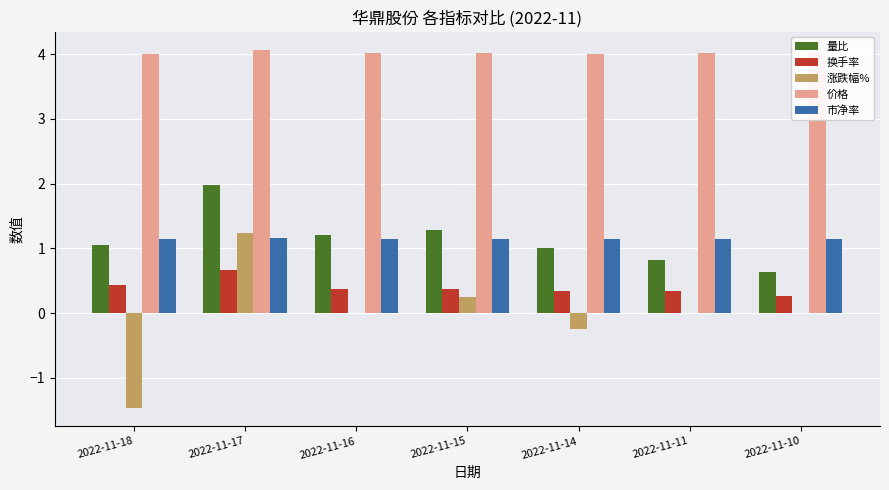

Is it true that 价格 equals 6.1 at 2022-11-16?

False